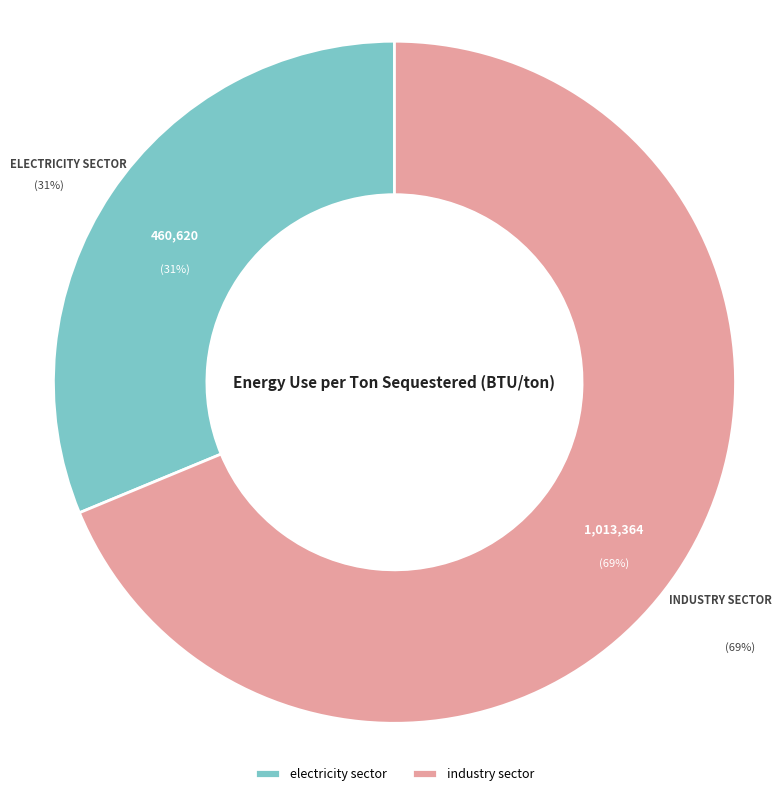

Count the number of slices in the pie.

2